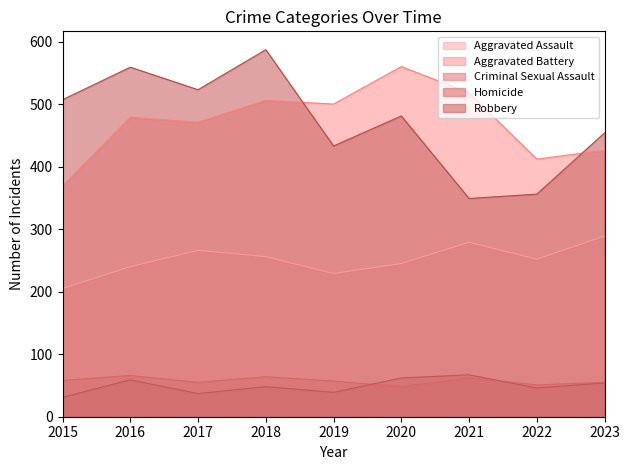

What is the difference between the Criminal Sexual Assault values at 2015 and 2023?

3